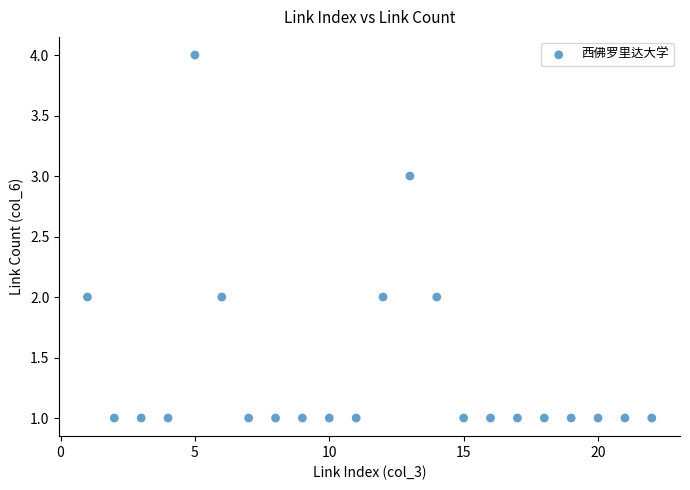

What is the range of Y values (max minus min)?

3